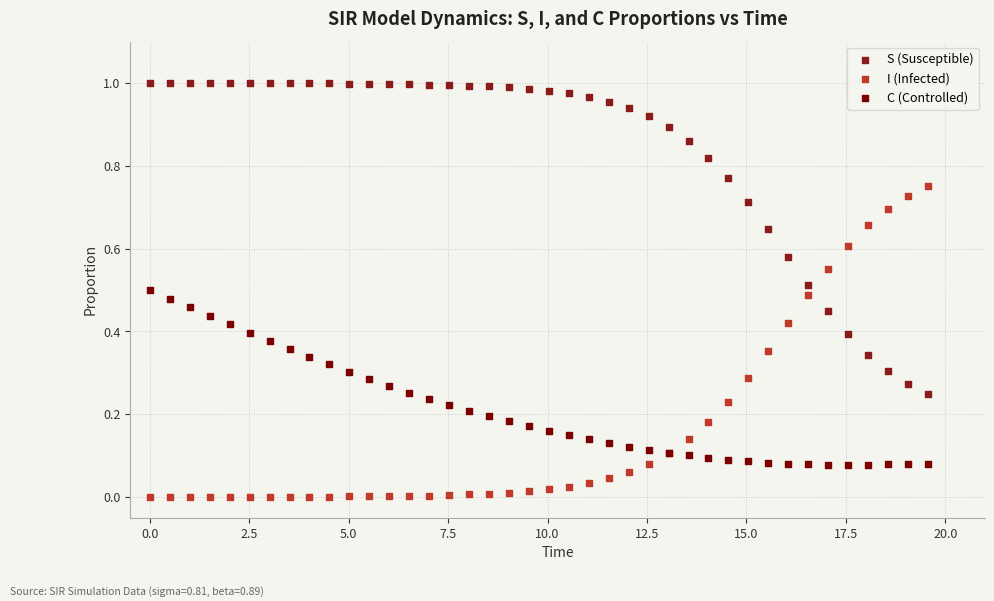

What is the X range (max minus min) for the scatter plot?

19.6